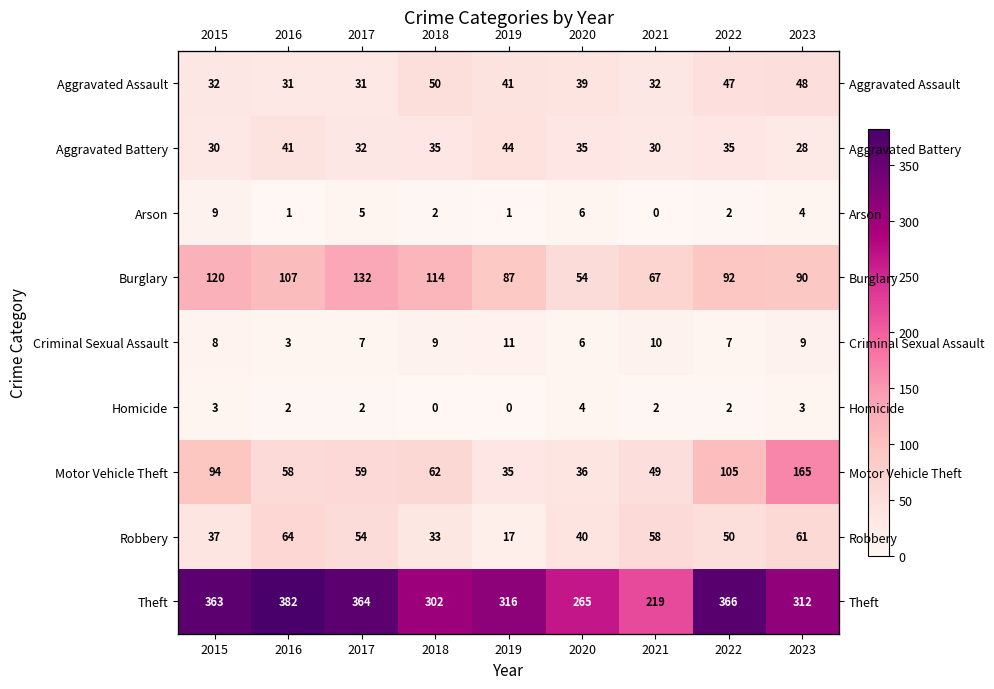

The Theft series shows 147 at 2015. True or false?

False